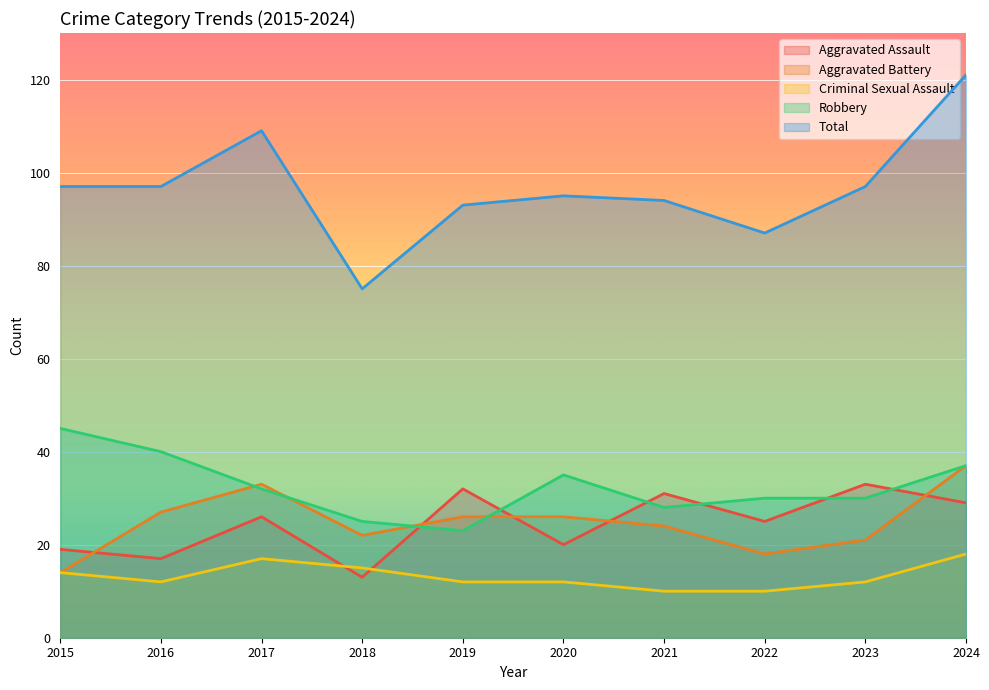

Which series has the largest total across all categories?

Total